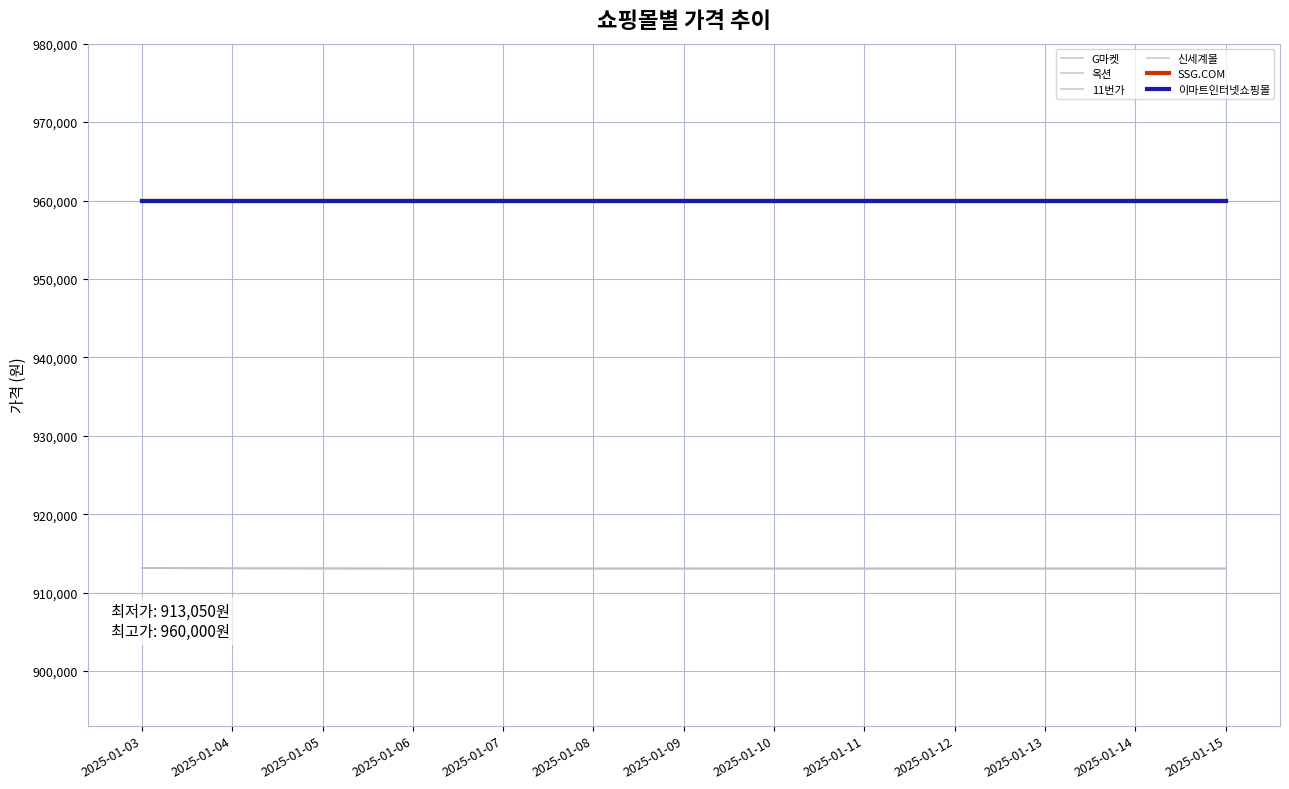

Rank the categories by SSG.COM value from lowest to highest.

2025-01-03, 2025-01-04, 2025-01-05, 2025-01-06, 2025-01-07, 2025-01-08, 2025-01-09, 2025-01-10, 2025-01-11, 2025-01-12, 2025-01-13, 2025-01-14, 2025-01-15